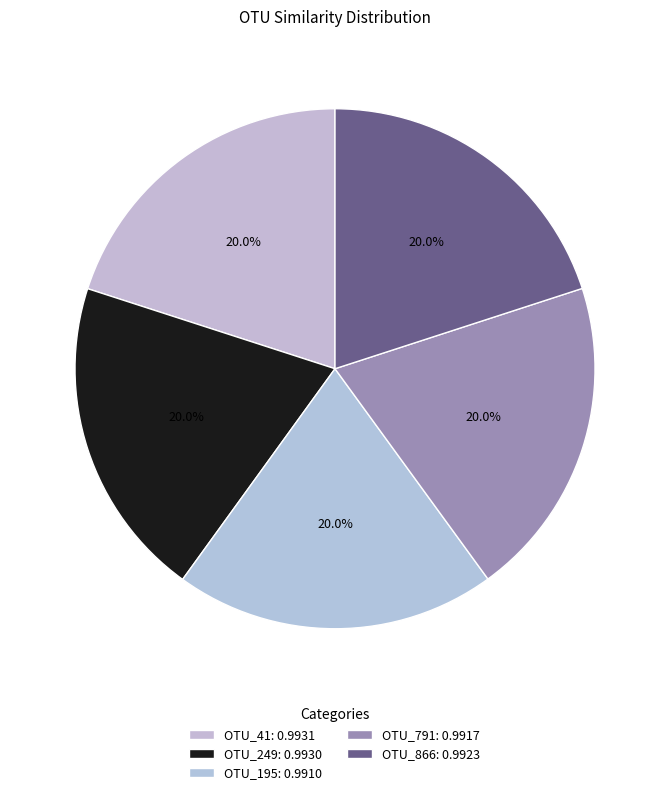

Is there a majority slice in this chart?

No